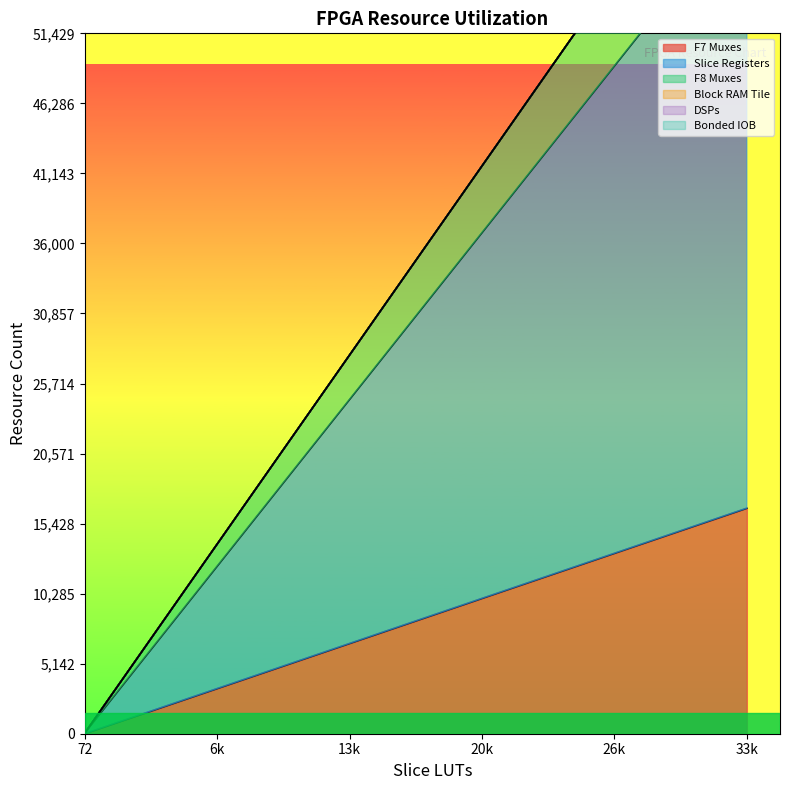

True or false: DSPs and Bonded IOB cross at least once.

False